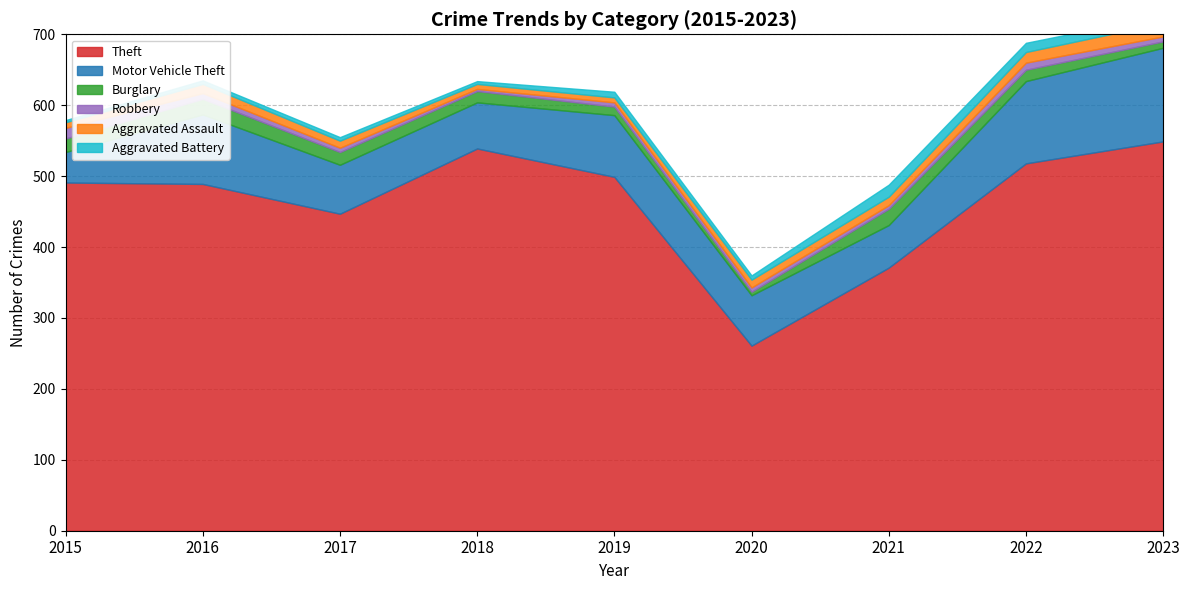

What is the sum of all Theft values?

4164